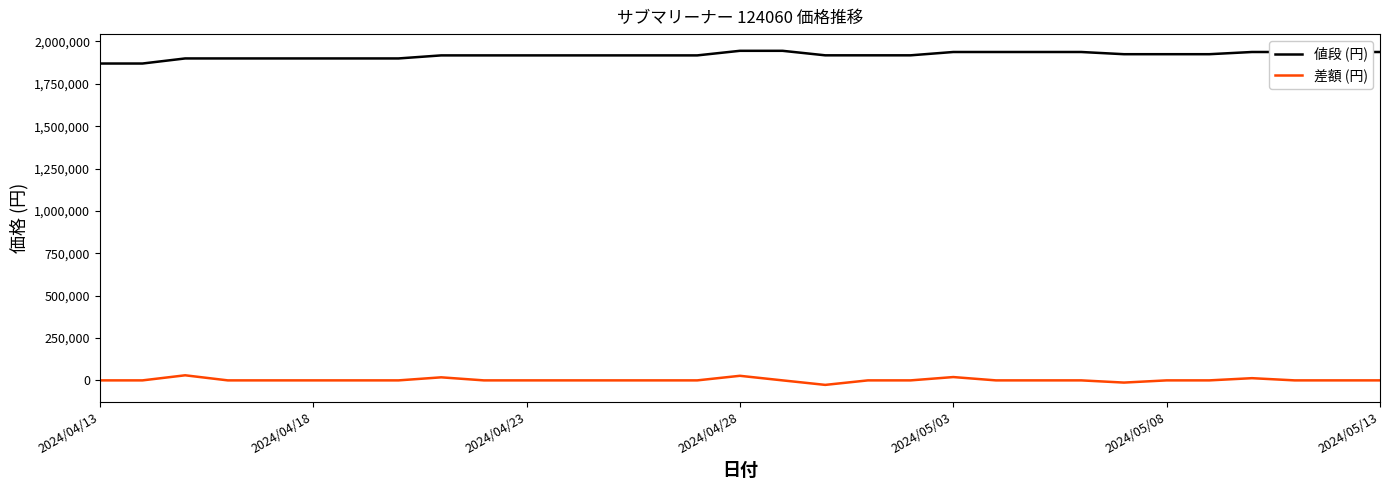

Which series has the largest total across all categories?

値段 (円)